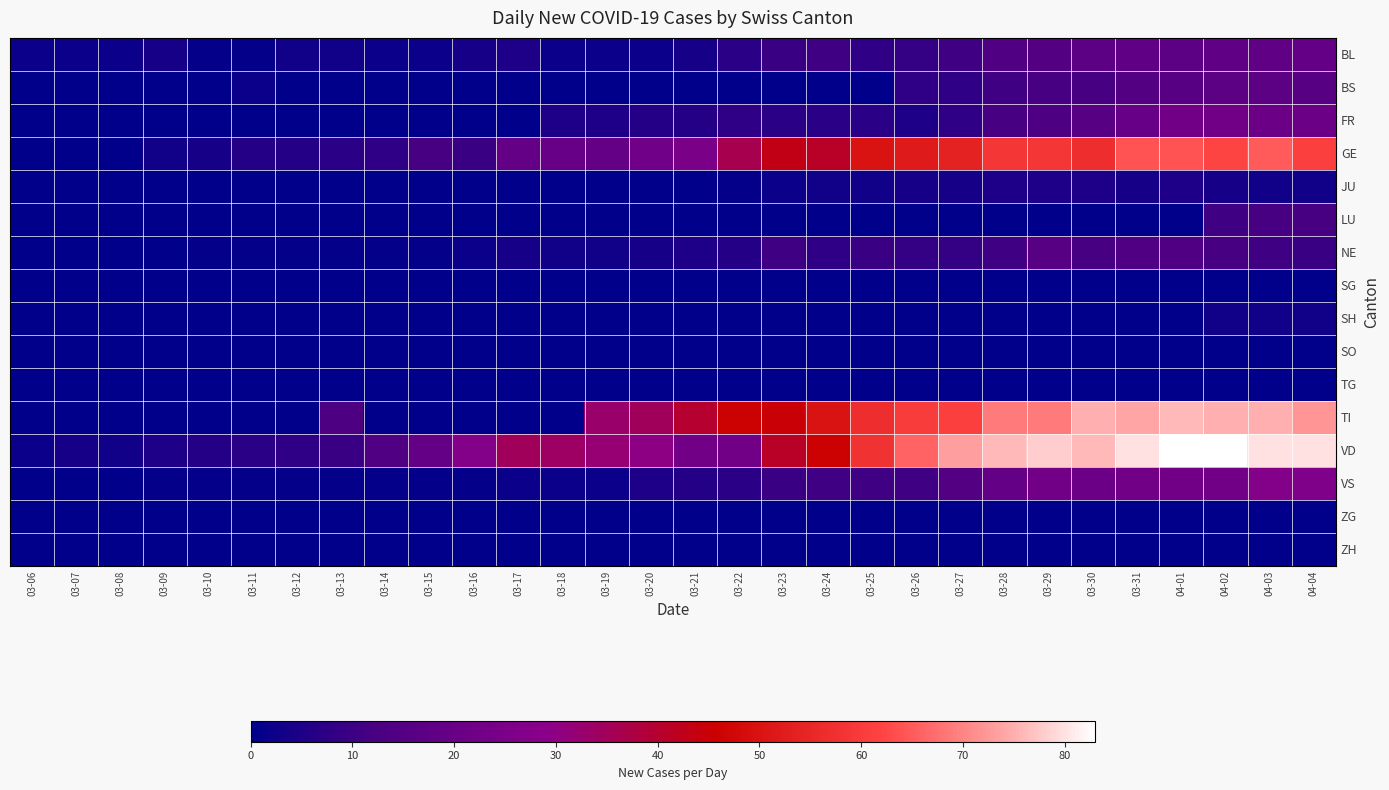

Reading right to left, what are all the values shown in this chart?

BL: 04-04=19	04-03=18	04-02=18	04-01=17	03-31=18	03-30=17	03-29=15	03-28=14	03-27=11	03-26=9	03-25=8	03-24=11	03-23=10	03-22=7	03-21=4	03-20=2	03-19=2	03-18=2	03-17=5	03-16=4	03-15=2	03-14=2	03-13=3	03-12=3	03-11=1	03-10=1	03-09=4	03-08=2	03-07=2	03-06=2
BS: 04-04=16	04-03=17	04-02=17	04-01=16	03-31=15	03-30=12	03-29=12	03-28=11	03-27=8	03-26=8	03-25=0	03-24=0	03-23=0	03-22=0	03-21=0	03-20=0	03-19=0	03-18=0	03-17=0	03-16=0	03-15=0	03-14=0	03-13=0	03-12=0	03-11=2	03-10=0	03-09=0	03-08=0	03-07=0	03-06=0
FR: 04-04=21	04-03=21	04-02=23	04-01=23	03-31=20	03-30=16	03-29=13	03-28=12	03-27=8	03-26=5	03-25=7	03-24=7	03-23=7	03-22=8	03-21=6	03-20=6	03-19=5	03-18=5	03-17=0	03-16=0	03-15=0	03-14=0	03-13=0	03-12=0	03-11=0	03-10=0	03-09=0	03-08=0	03-07=0	03-06=0
GE: 04-04=61	04-03=65	04-02=62	04-01=64	03-31=64	03-30=57	03-29=59	03-28=59	03-27=54	03-26=52	03-25=50	03-24=41	03-23=43	03-22=36	03-21=25	03-20=22	03-19=19	03-18=20	03-17=19	03-16=10	03-15=12	03-14=8	03-13=7	03-12=6	03-11=6	03-10=4	03-09=3	03-08=0	03-07=0	03-06=0
JU: 04-04=3	04-03=3	04-02=4	04-01=5	03-31=4	03-30=5	03-29=5	03-28=5	03-27=4	03-26=4	03-25=3	03-24=3	03-23=2	03-22=1	03-21=0	03-20=0	03-19=0	03-18=0	03-17=0	03-16=0	03-15=0	03-14=0	03-13=0	03-12=0	03-11=0	03-10=0	03-09=0	03-08=0	03-07=0	03-06=0
LU: 04-04=12	04-03=12	04-02=11	04-01=0	03-31=0	03-30=0	03-29=0	03-28=0	03-27=0	03-26=0	03-25=0	03-24=0	03-23=0	03-22=0	03-21=0	03-20=0	03-19=0	03-18=0	03-17=0	03-16=0	03-15=0	03-14=0	03-13=0	03-12=0	03-11=0	03-10=0	03-09=0	03-08=0	03-07=0	03-06=0
NE: 04-04=10	04-03=11	04-02=12	04-01=14	03-31=14	03-30=12	03-29=16	03-28=11	03-27=9	03-26=9	03-25=10	03-24=8	03-23=11	03-22=6	03-21=5	03-20=4	03-19=3	03-18=3	03-17=4	03-16=2	03-15=1	03-14=1	03-13=1	03-12=1	03-11=1	03-10=1	03-09=0	03-08=0	03-07=0	03-06=0
SG: 04-04=0	04-03=0	04-02=0	04-01=0	03-31=0	03-30=0	03-29=0	03-28=0	03-27=0	03-26=0	03-25=0	03-24=0	03-23=0	03-22=0	03-21=0	03-20=0	03-19=0	03-18=0	03-17=0	03-16=0	03-15=0	03-14=0	03-13=0	03-12=0	03-11=0	03-10=0	03-09=0	03-08=0	03-07=0	03-06=0
SH: 04-04=3	04-03=3	04-02=3	04-01=0	03-31=0	03-30=0	03-29=0	03-28=0	03-27=0	03-26=0	03-25=0	03-24=0	03-23=0	03-22=0	03-21=0	03-20=0	03-19=0	03-18=0	03-17=0	03-16=0	03-15=0	03-14=0	03-13=0	03-12=0	03-11=0	03-10=0	03-09=0	03-08=0	03-07=0	03-06=0
SO: 04-04=0	04-03=0	04-02=0	04-01=0	03-31=0	03-30=0	03-29=0	03-28=0	03-27=0	03-26=0	03-25=0	03-24=0	03-23=0	03-22=0	03-21=0	03-20=0	03-19=0	03-18=0	03-17=0	03-16=0	03-15=0	03-14=0	03-13=0	03-12=0	03-11=0	03-10=0	03-09=0	03-08=0	03-07=0	03-06=0
TG: 04-04=0	04-03=0	04-02=0	04-01=0	03-31=0	03-30=0	03-29=0	03-28=0	03-27=0	03-26=0	03-25=0	03-24=0	03-23=0	03-22=0	03-21=0	03-20=0	03-19=0	03-18=0	03-17=0	03-16=0	03-15=0	03-14=0	03-13=0	03-12=0	03-11=0	03-10=0	03-09=0	03-08=0	03-07=0	03-06=0
TI: 04-04=72	04-03=75	04-02=75	04-01=76	03-31=74	03-30=75	03-29=69	03-28=69	03-27=61	03-26=60	03-25=57	03-24=50	03-23=45	03-22=46	03-21=40	03-20=35	03-19=33	03-18=0	03-17=0	03-16=0	03-15=0	03-14=0	03-13=13	03-12=0	03-11=0	03-10=0	03-09=0	03-08=0	03-07=0	03-06=0
VD: 04-04=80	04-03=80	04-02=83	04-01=83	03-31=80	03-30=76	03-29=78	03-28=76	03-27=73	03-26=66	03-25=58	03-24=46	03-23=41	03-22=23	03-21=23	03-20=30	03-19=32	03-18=34	03-17=35	03-16=27	03-15=19	03-14=14	03-13=10	03-12=8	03-11=7	03-10=6	03-09=5	03-08=3	03-07=4	03-06=2
VS: 04-04=26	04-03=27	04-02=23	04-01=23	03-31=23	03-30=21	03-29=23	03-28=19	03-27=15	03-26=11	03-25=11	03-24=11	03-23=10	03-22=7	03-21=6	03-20=5	03-19=2	03-18=2	03-17=2	03-16=1	03-15=1	03-14=1	03-13=1	03-12=1	03-11=1	03-10=1	03-09=1	03-08=0	03-07=0	03-06=0
ZG: 04-04=0	04-03=0	04-02=0	04-01=0	03-31=0	03-30=0	03-29=0	03-28=0	03-27=0	03-26=0	03-25=0	03-24=0	03-23=0	03-22=0	03-21=0	03-20=0	03-19=0	03-18=0	03-17=0	03-16=0	03-15=0	03-14=0	03-13=0	03-12=0	03-11=0	03-10=0	03-09=0	03-08=0	03-07=0	03-06=0
ZH: 04-04=0	04-03=0	04-02=0	04-01=0	03-31=0	03-30=0	03-29=0	03-28=0	03-27=0	03-26=0	03-25=0	03-24=0	03-23=0	03-22=0	03-21=0	03-20=0	03-19=0	03-18=0	03-17=0	03-16=0	03-15=0	03-14=0	03-13=0	03-12=0	03-11=0	03-10=0	03-09=0	03-08=0	03-07=0	03-06=0